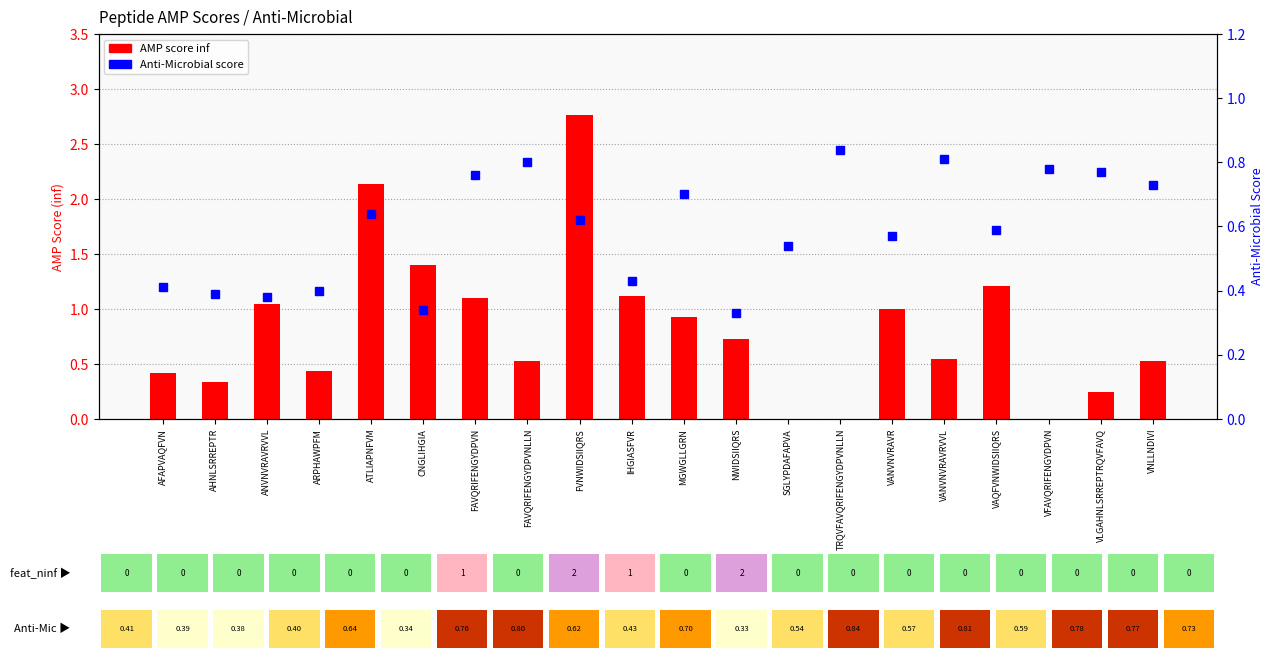

What is the difference between the second highest and minimum values in the Anti-Microbial score series?

0.5